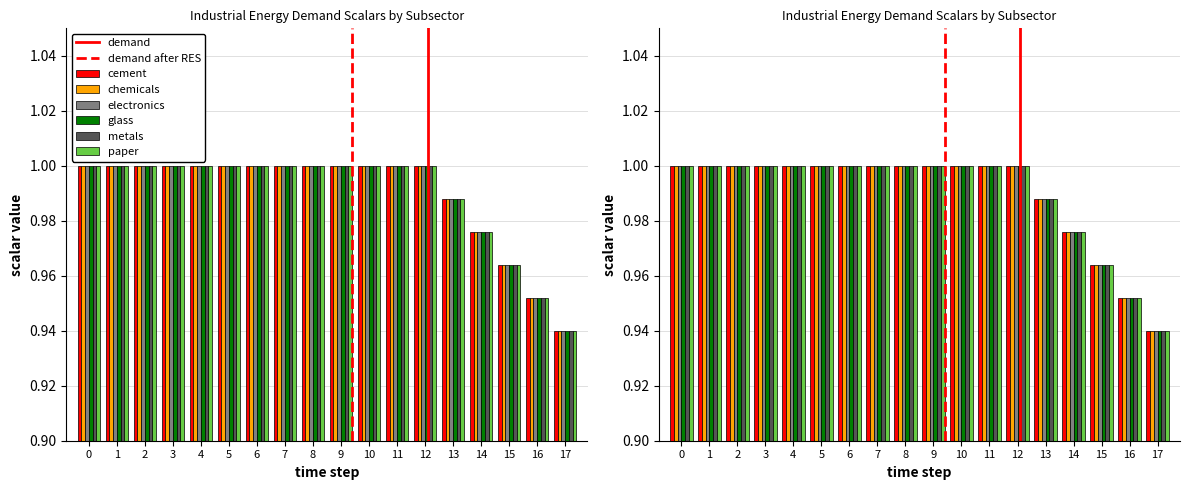

What is the value of the cement bar at the 1st from the left?

1.0